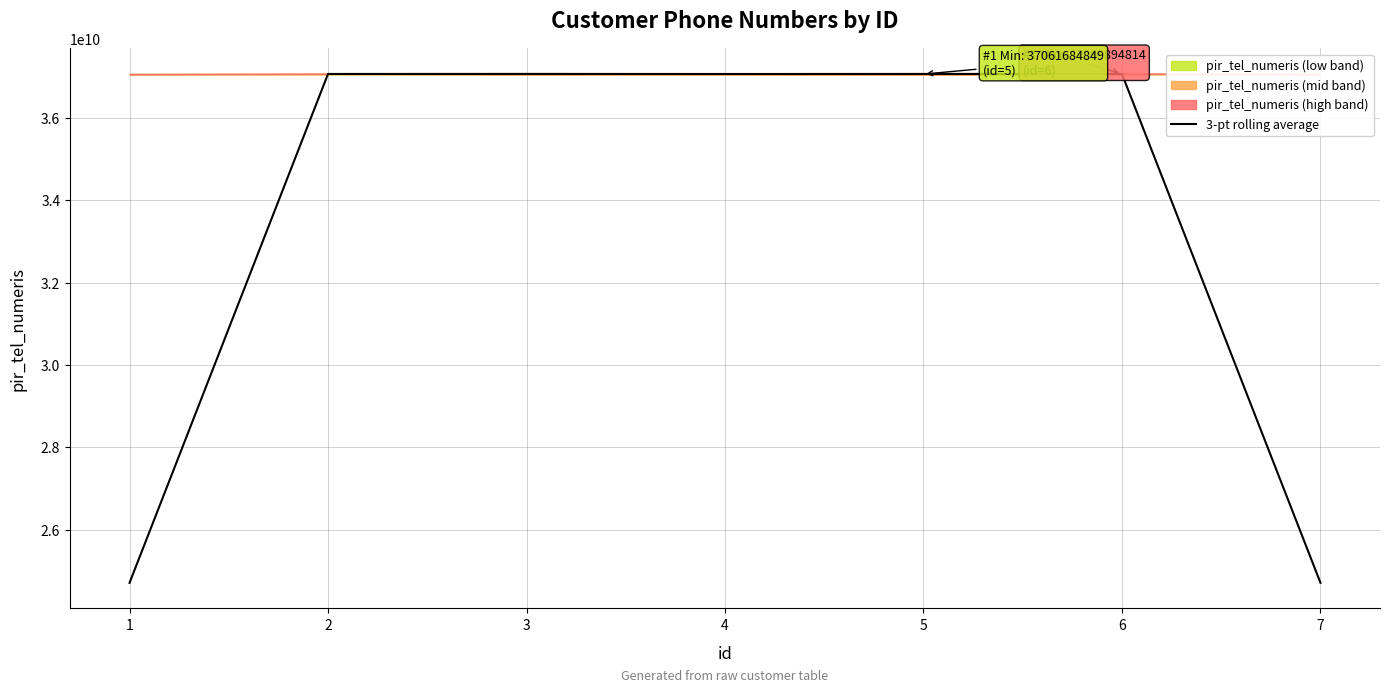

Reading right to left, what are all the values shown in this chart?

24711216084.3	37065111034.0	37065830538.3	37064154788.3	37066382050.3	37065016247.7	24710060393.0